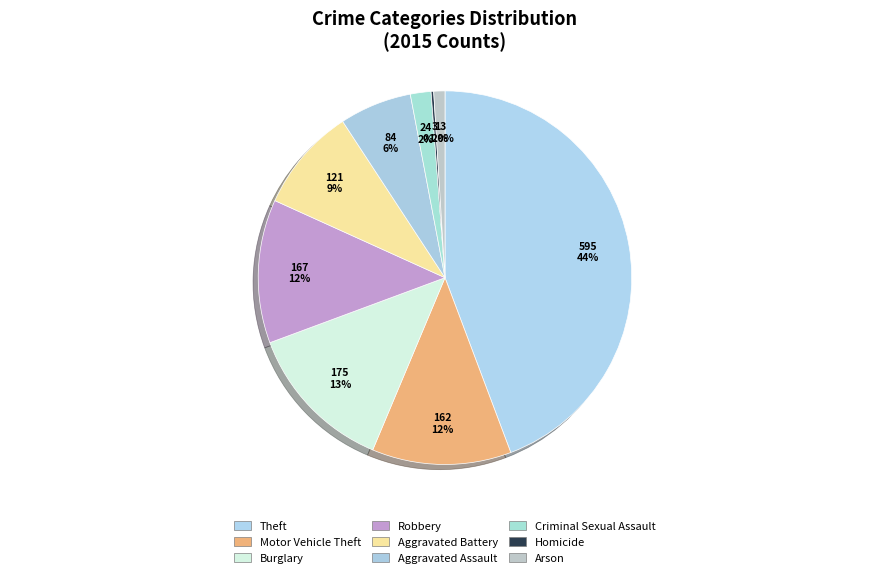

How many slices are in this pie chart?

9